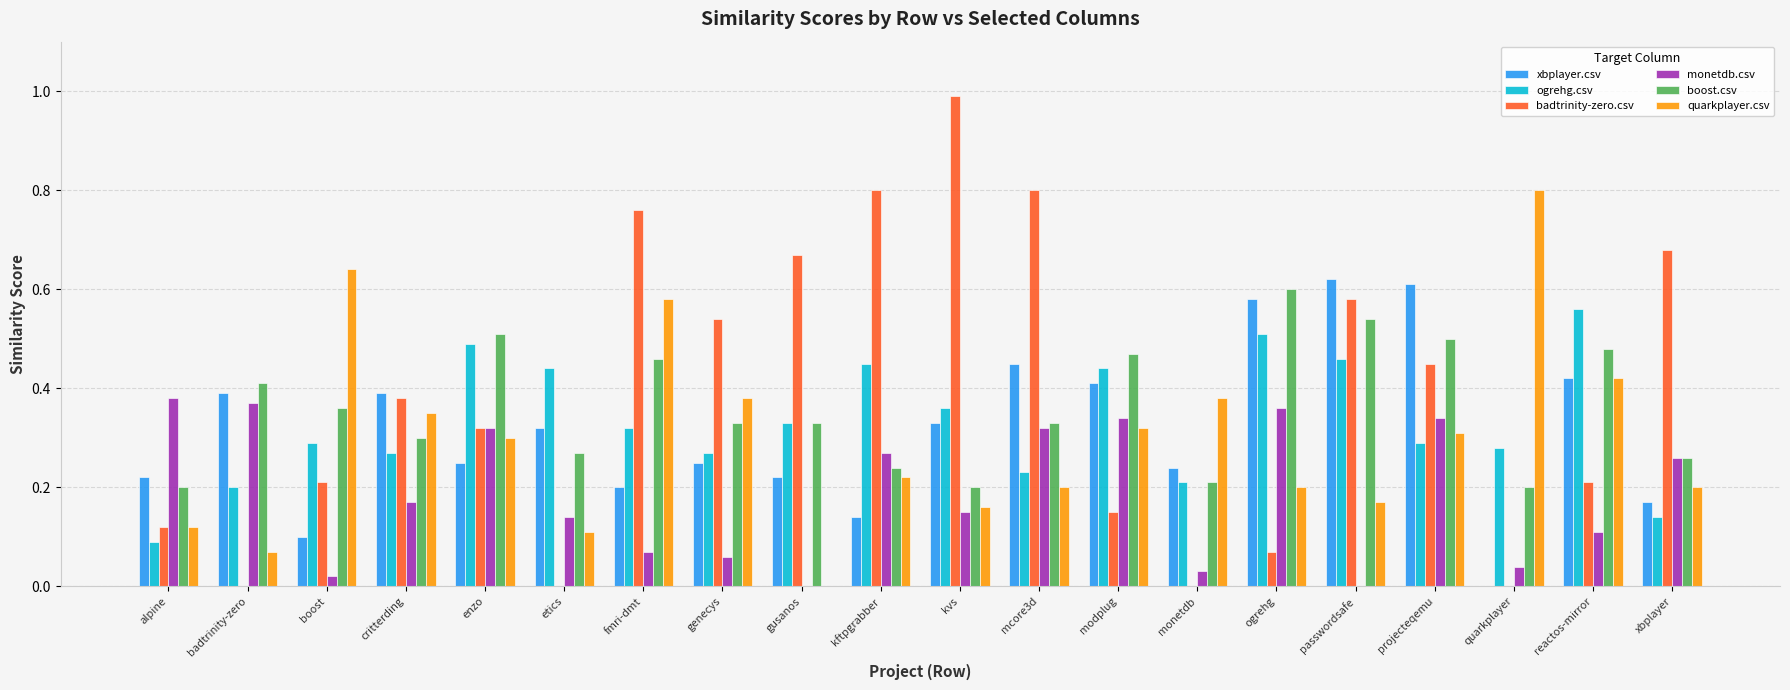

How many distinct data groups are displayed?

6